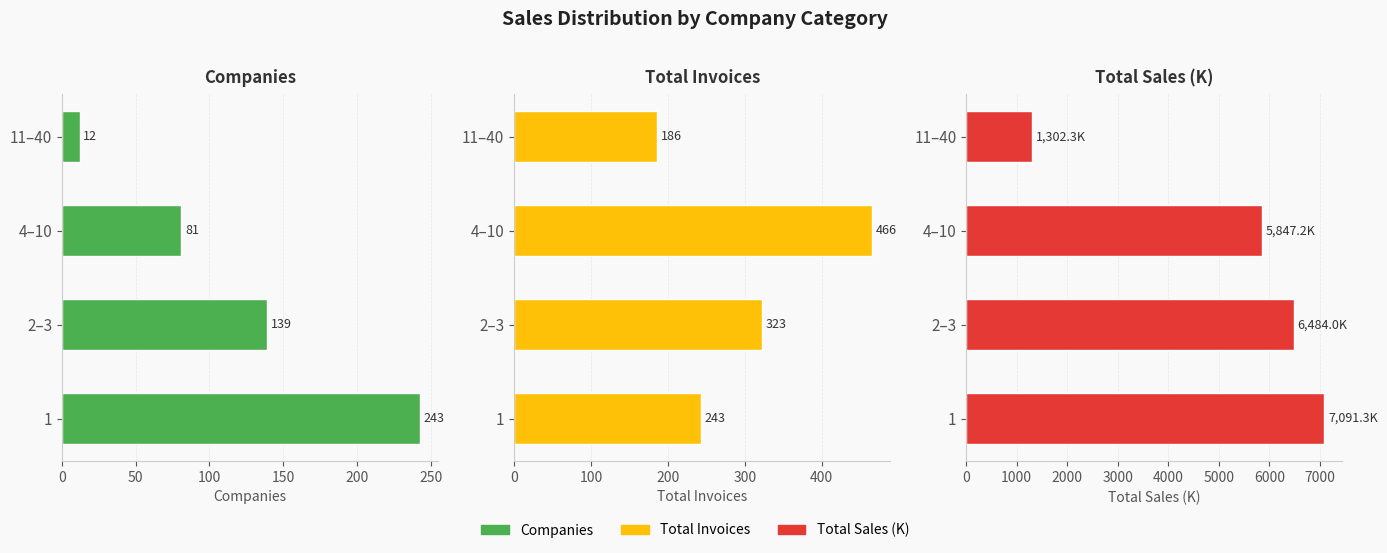

Is it true that Companies equals 18.3 at 4–10?

False